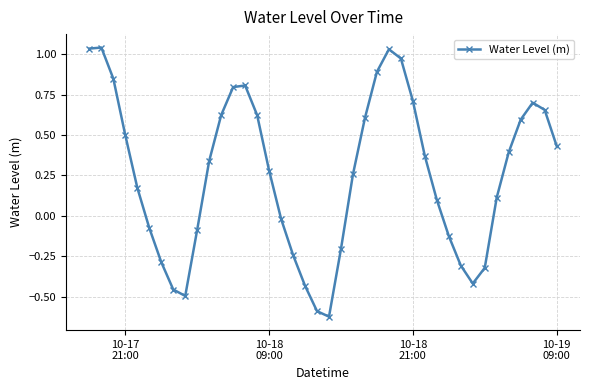

What is the sum of all values?

10.2